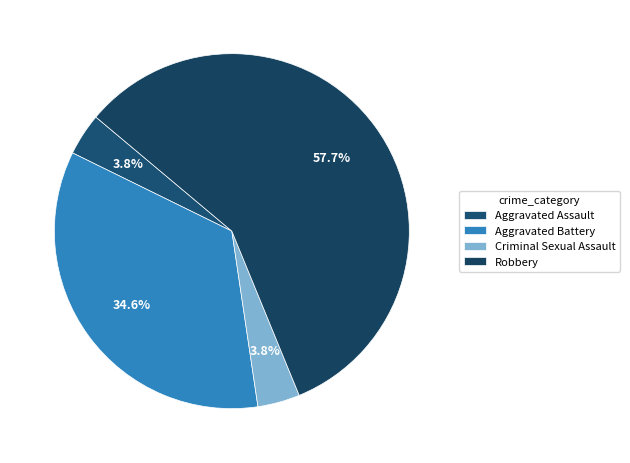

What is the change in value from Criminal Sexual Assault to Robbery?

+14